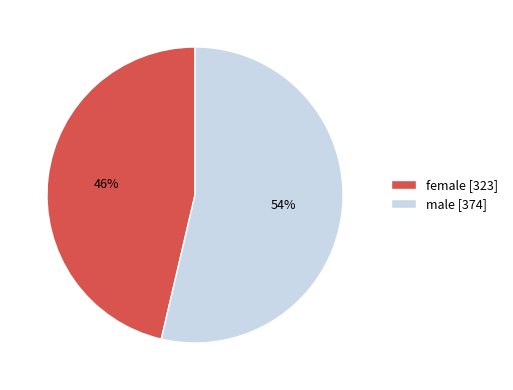

Does female [323] represent more than half of the total?

No